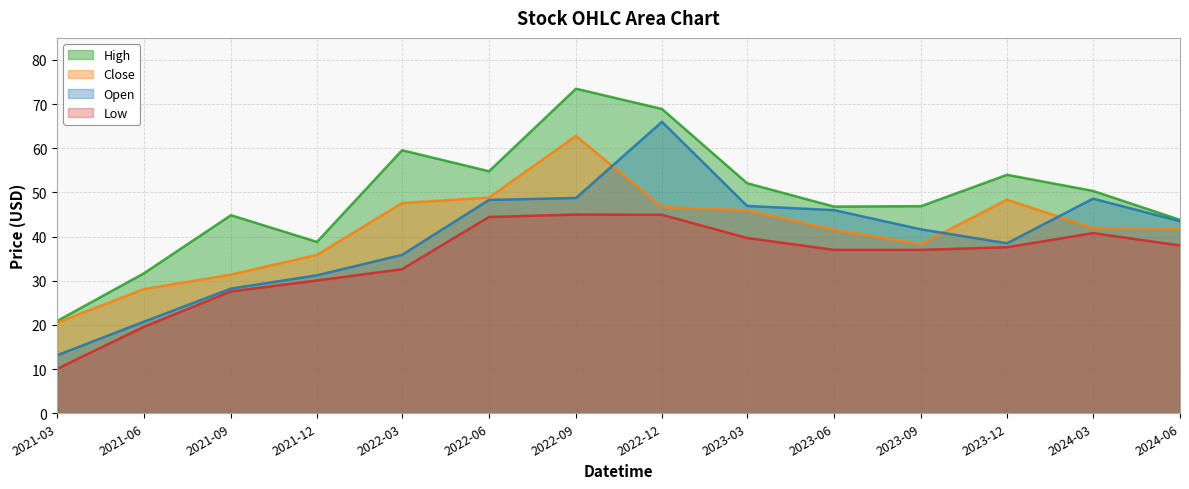

Reading left to right, transcribe all the data shown in this chart.

Open: 13.1	20.8	28.2	31.2	35.9	48.3	48.8	66.0	47.0	46.0	41.6	38.5	48.6	43.5
High: 20.9	31.7	44.9	38.8	59.6	54.8	73.5	68.9	52.1	46.8	46.9	54.0	50.4	43.8
Low: 10.1	19.6	27.6	30.1	32.6	44.5	45.0	45.0	39.7	37.0	37.0	37.6	40.8	38.0
Close: 20.5	28.1	31.4	35.9	47.6	48.9	62.8	46.7	46.0	41.5	38.3	48.4	42.0	41.8